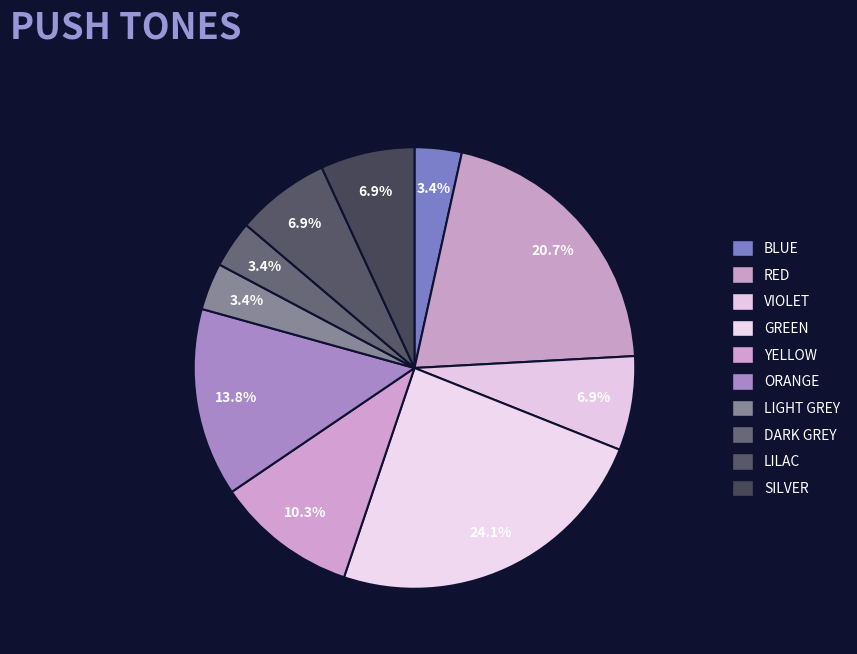

To the nearest percent, what is the combined percentage of ORANGE and VIOLET?

21%